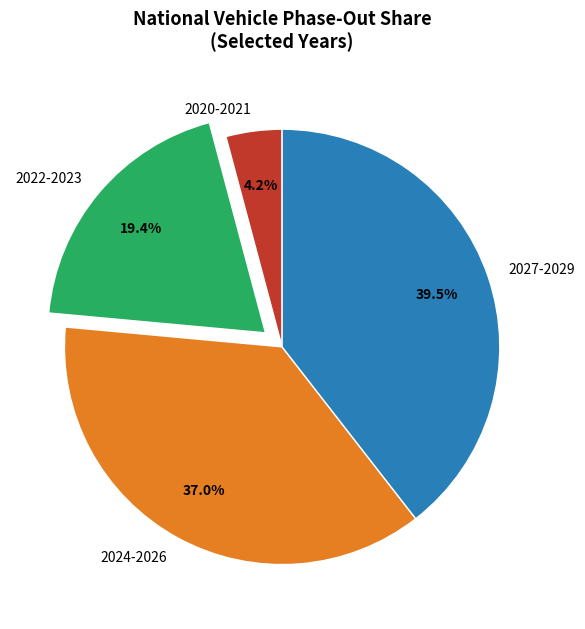

Is there any slice that represents more than half of the pie?

No